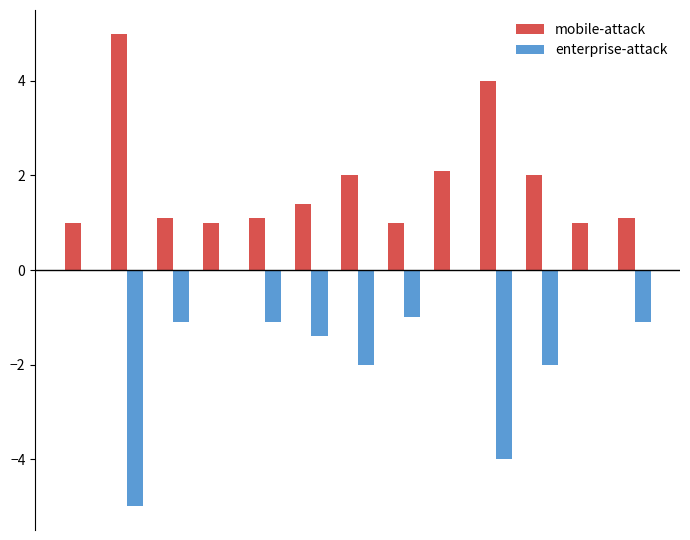

What is the sum of all enterprise-attack values?

-18.7